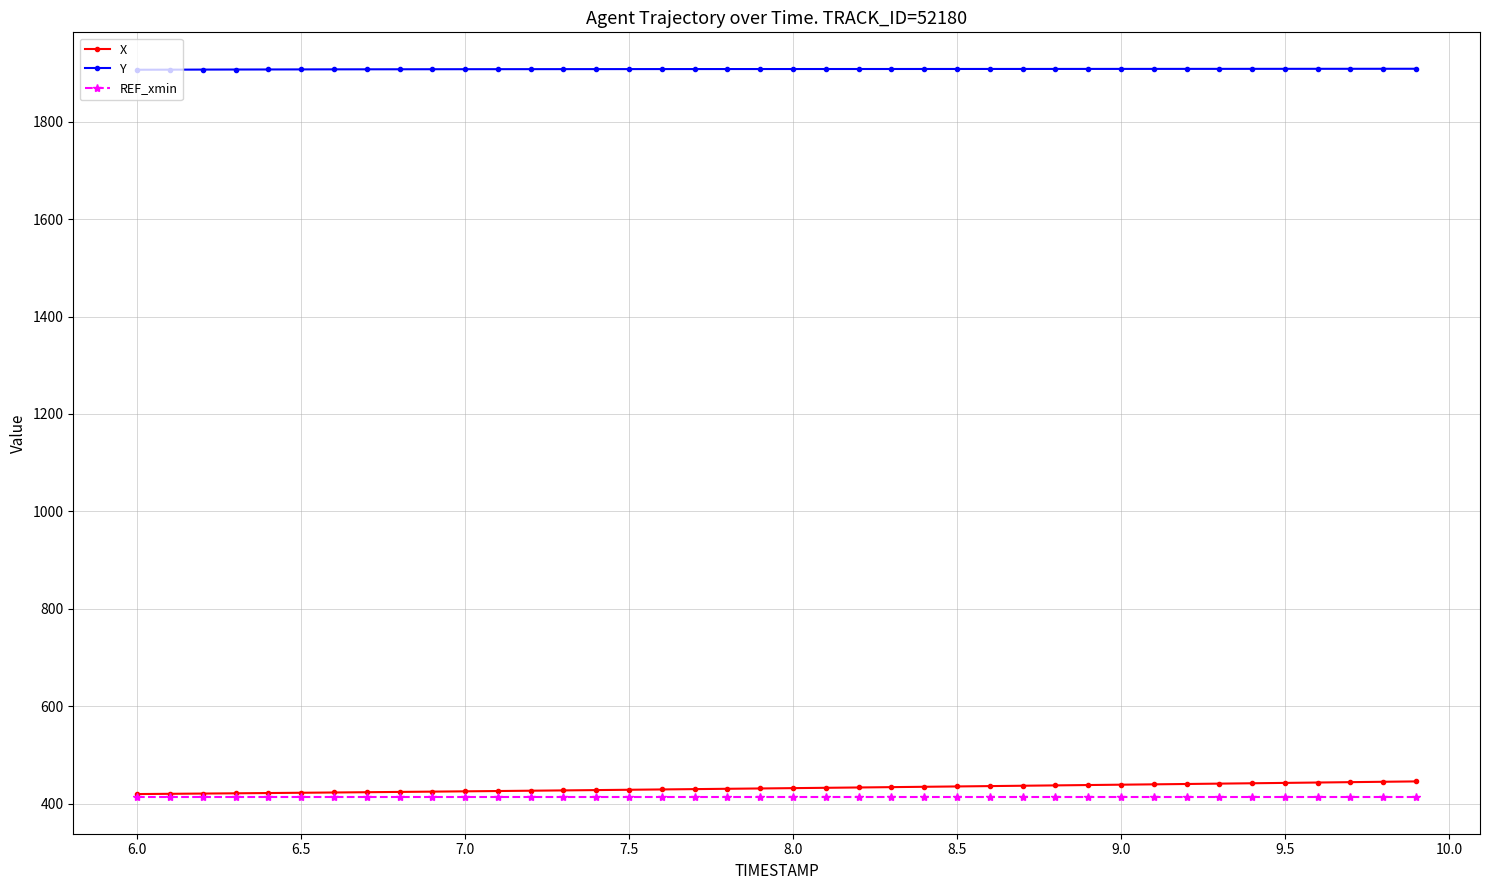

Which series has the largest total across all categories?

Y